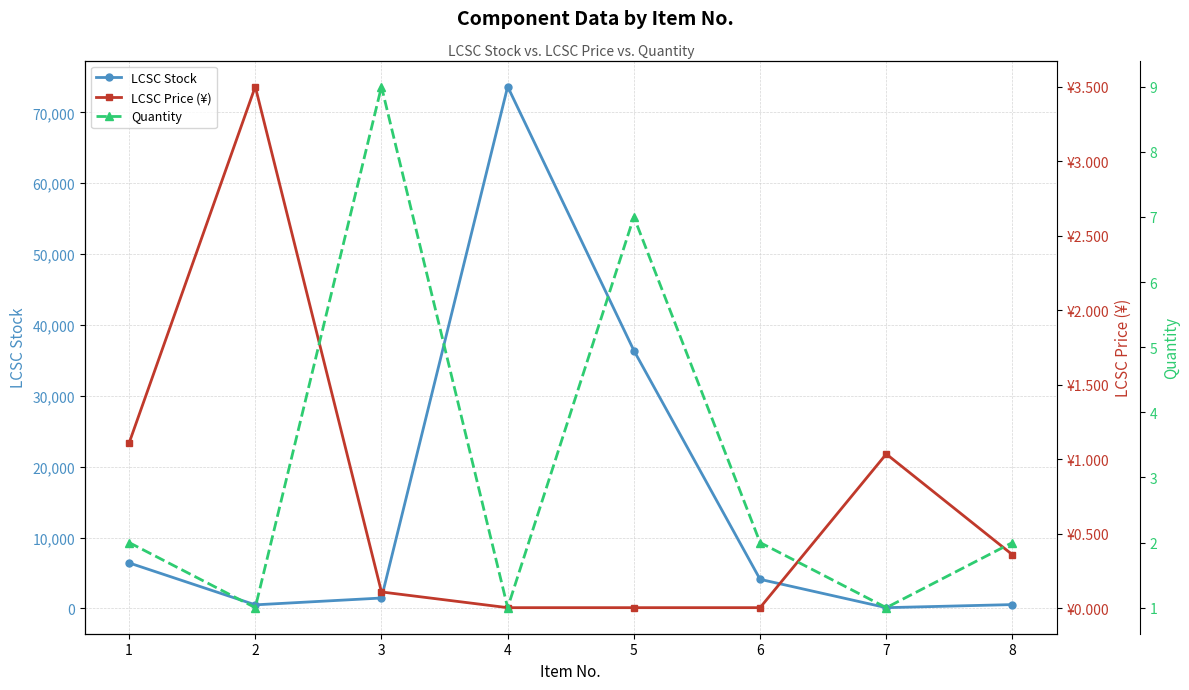

Does the chart display data point markers on the line(s)?

Yes